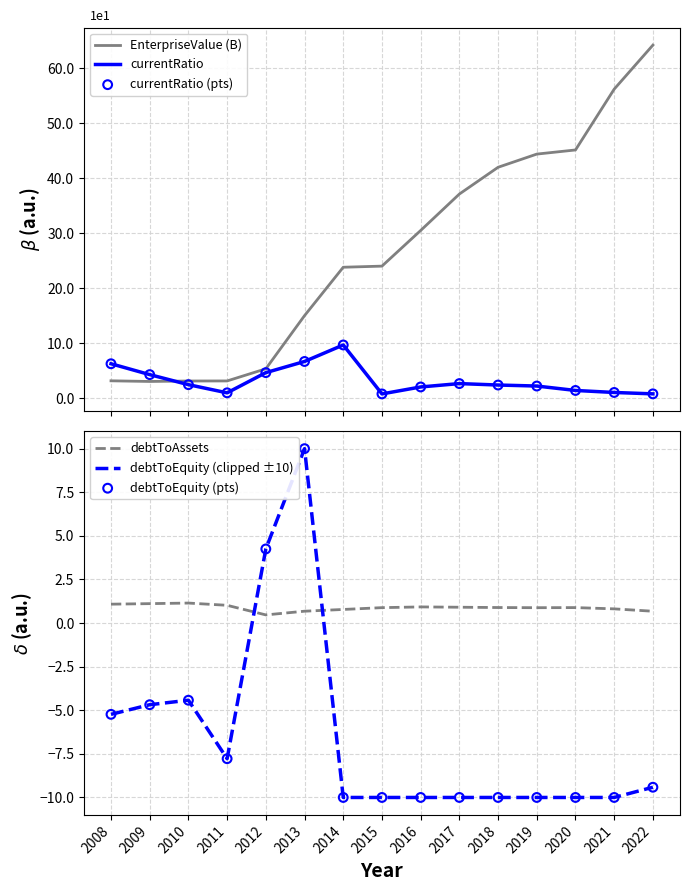

What is the total value across all series at 2009?

3.5